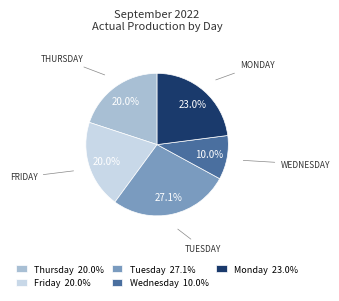

To the nearest percent, what is the difference between the largest and smallest slice percentages?

17%